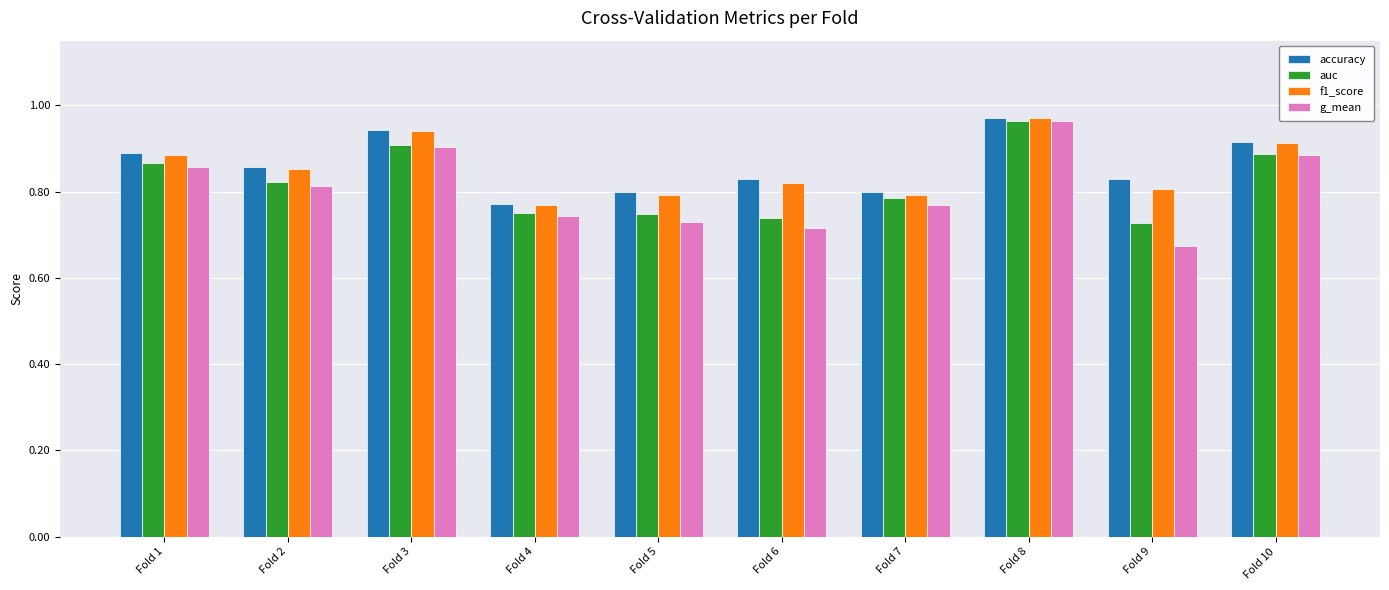

Which label corresponds to the smallest value in the chart?

Fold 9